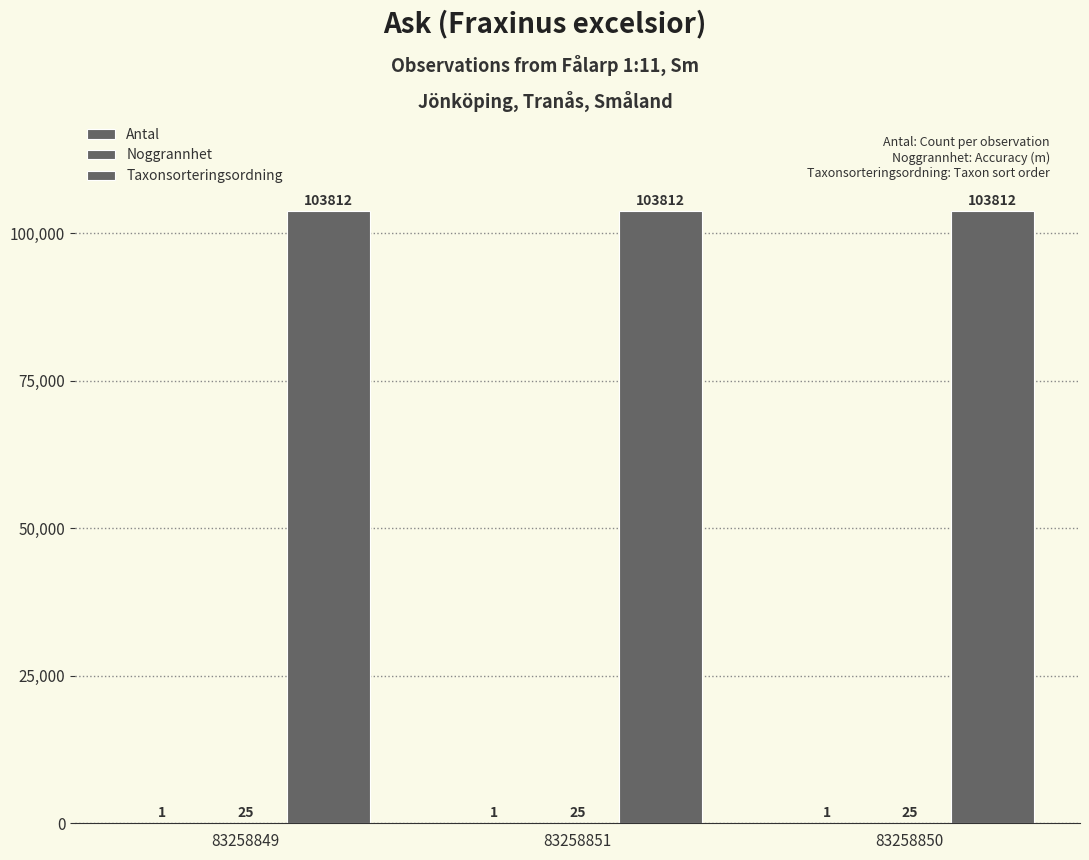

Does the chart contain stacked bars?

No